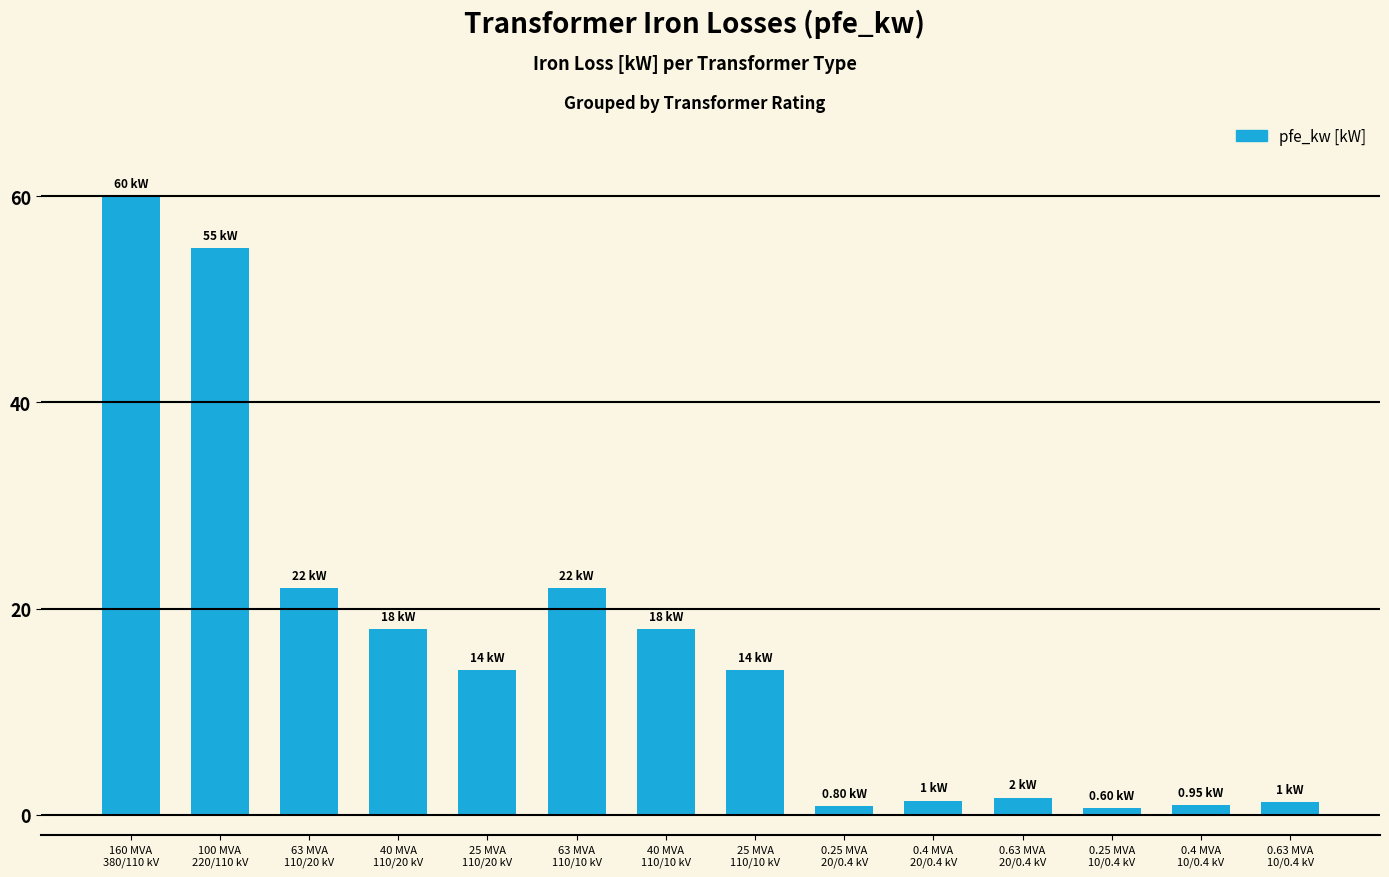

What is the change in value from 160 MVA
380/110 kV to 0.25 MVA
20/0.4 kV?

-59.2